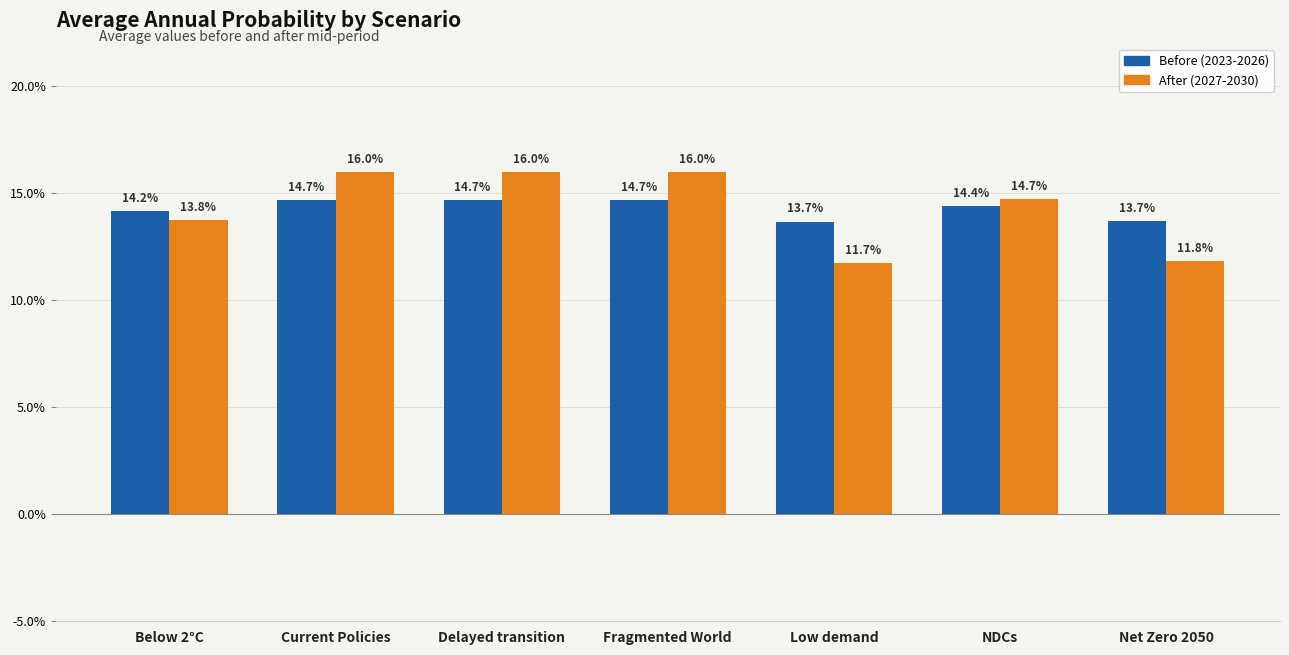

Does the chart contain any negative values?

No